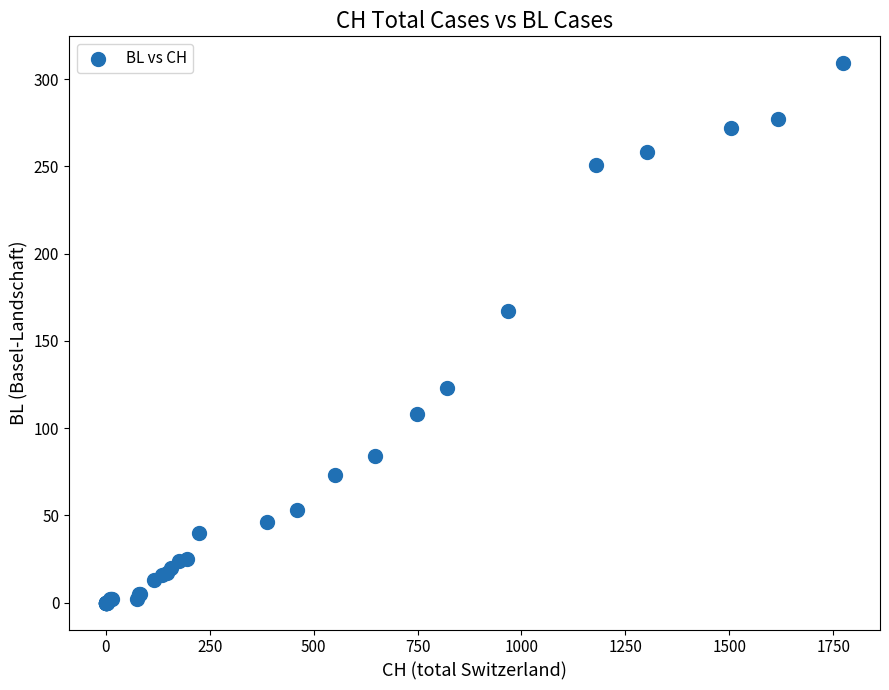

What Y value in the scatter plot is closest to 154?

167